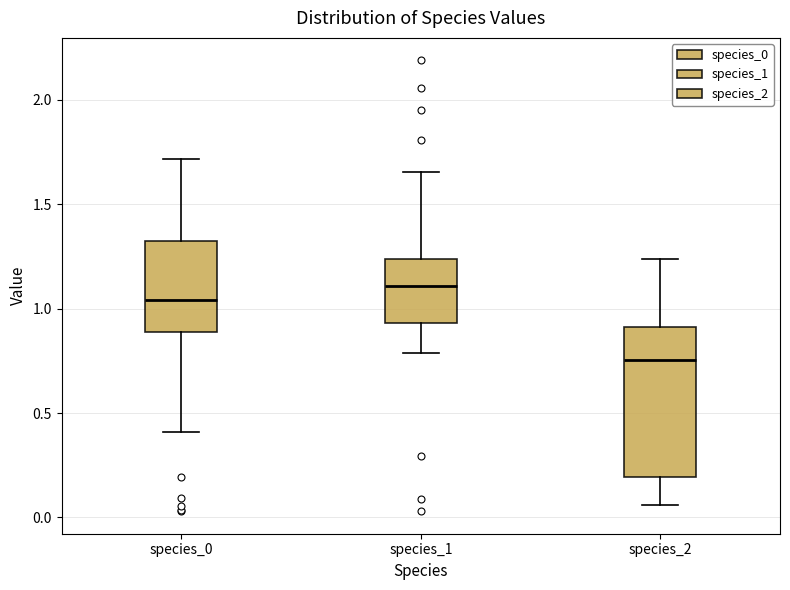

Where is the upper edge of the box for species_1 on the y-axis? The values are not printed on the chart, so give them approximately, as read against the axis.

1.25